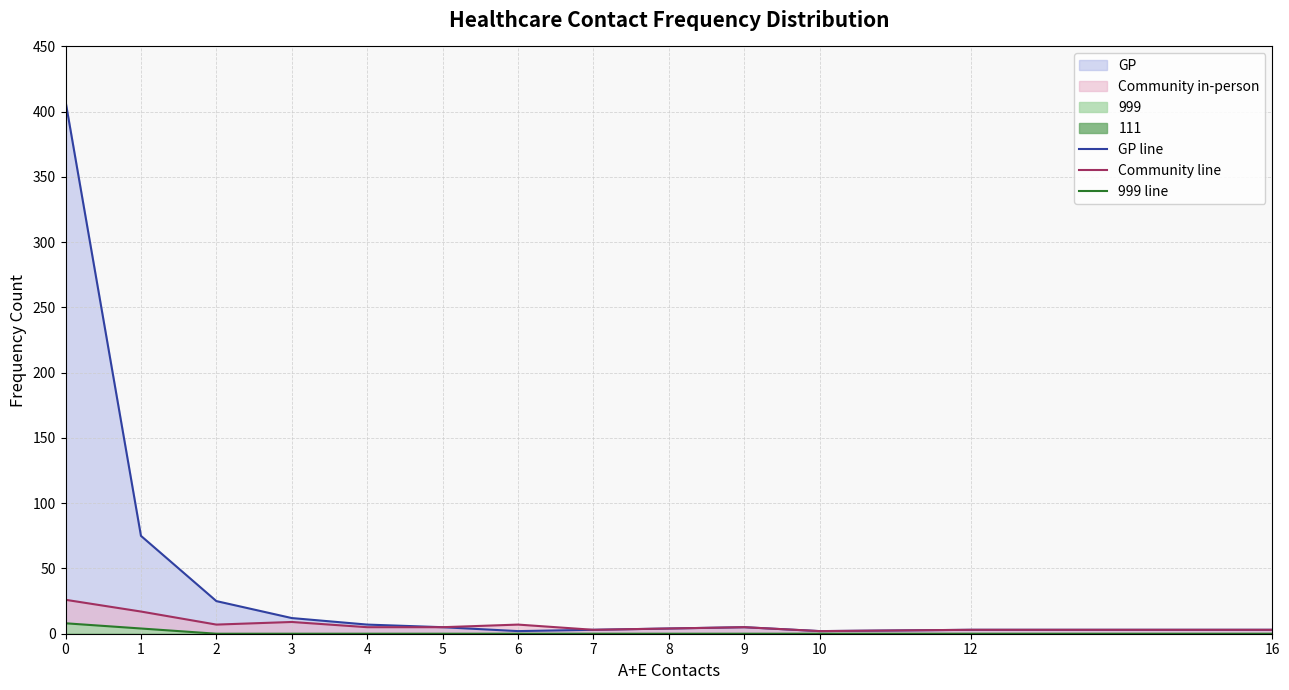

How many values in 999 line are above zero?

2